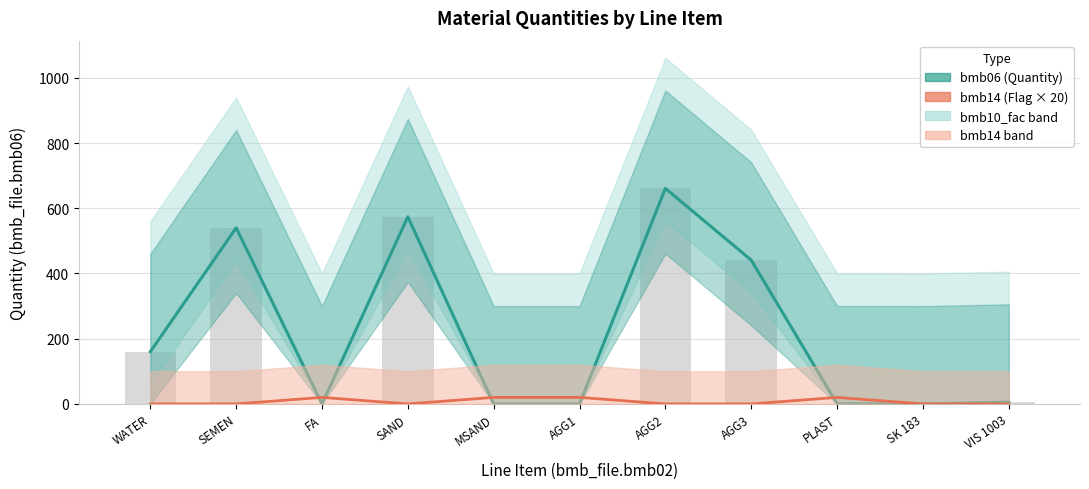

Is it true that bmb14 (Flag × 20) equals 20.0 at MSAND?

True